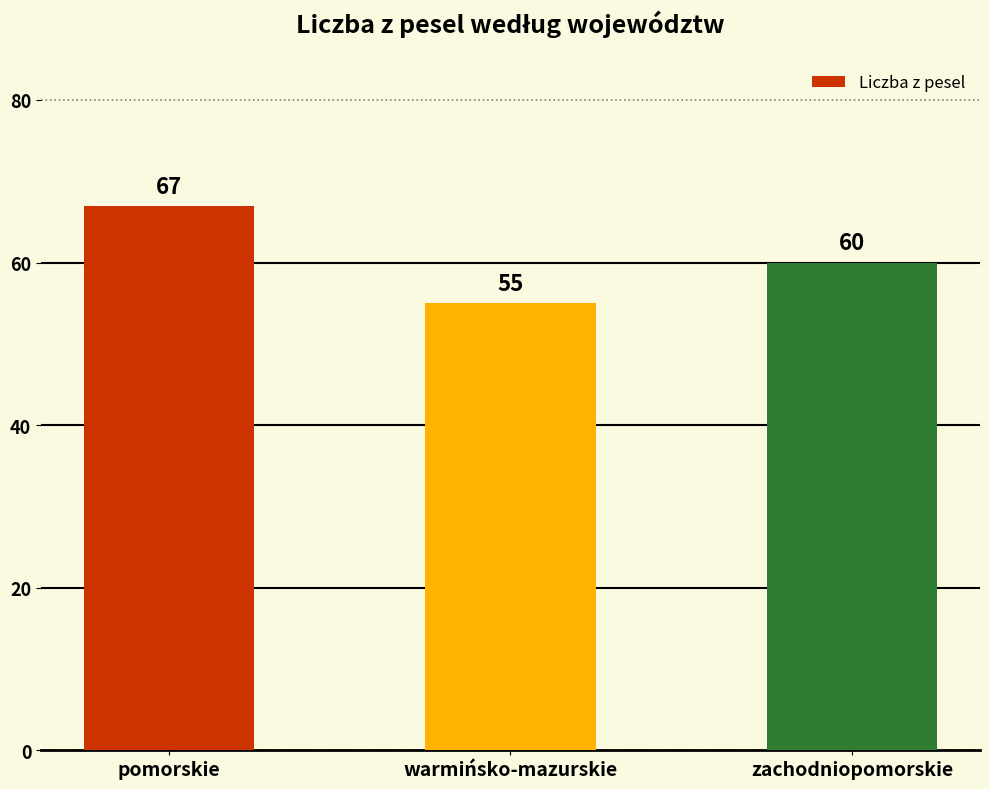

Rank the categories by value from highest to lowest.

pomorskie, zachodniopomorskie, warmińsko-mazurskie